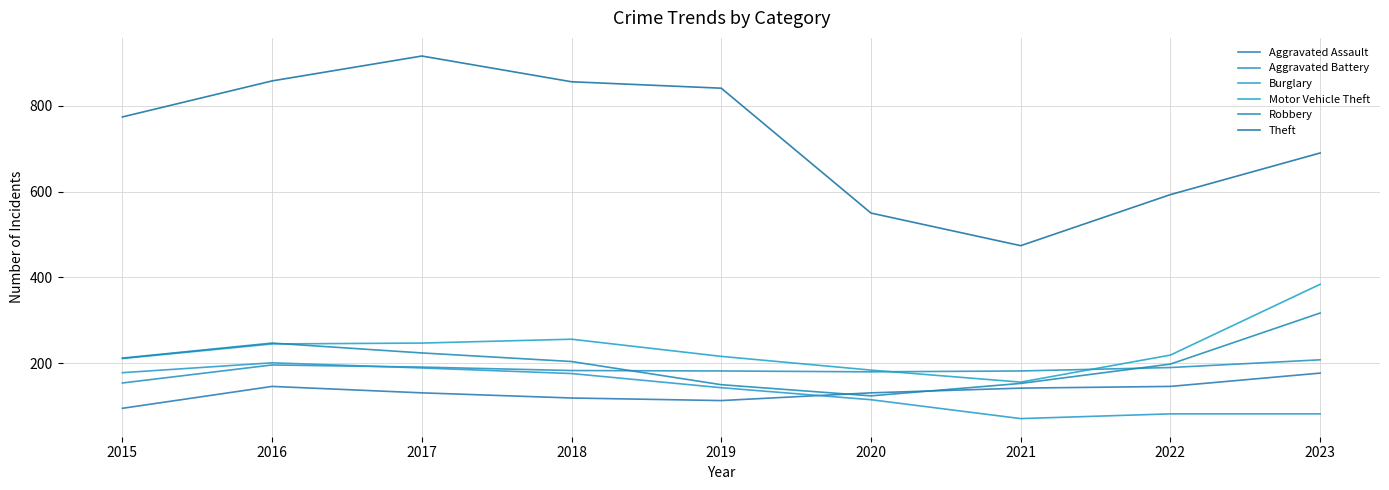

What is the value of the Theft point at the 7th from the left?

474